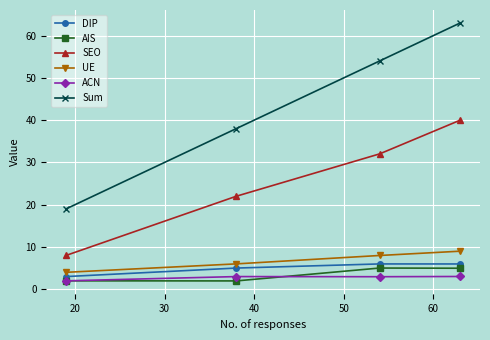

At how many categories does at least one series exceed 7?

4